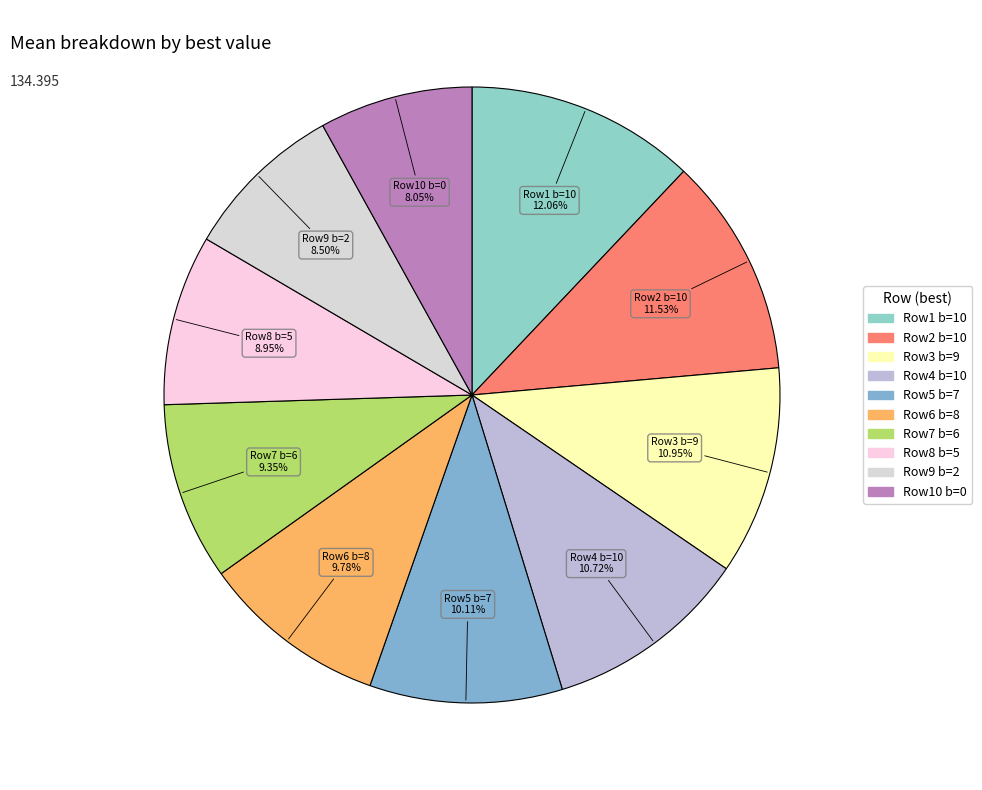

How many segments does this pie chart have?

10